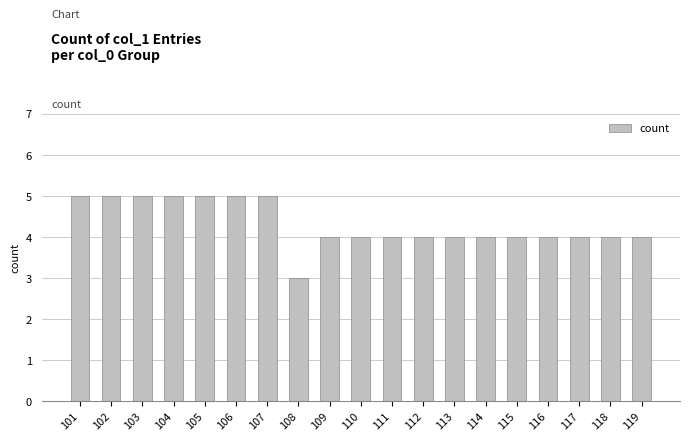

The value at 112 is 4. True or false?

True